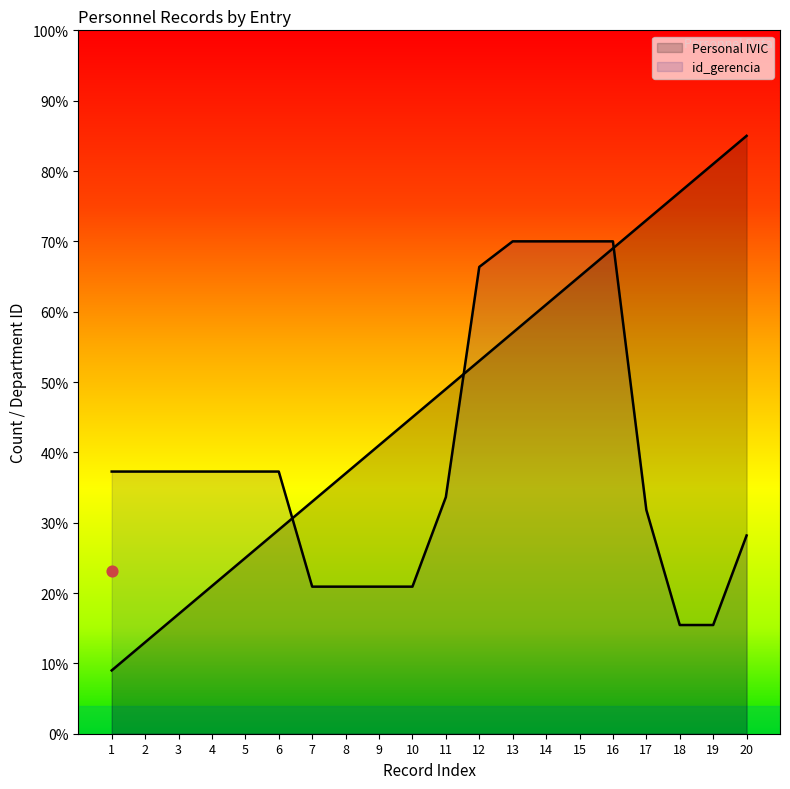

What is the total value across all series at 7?

53.9